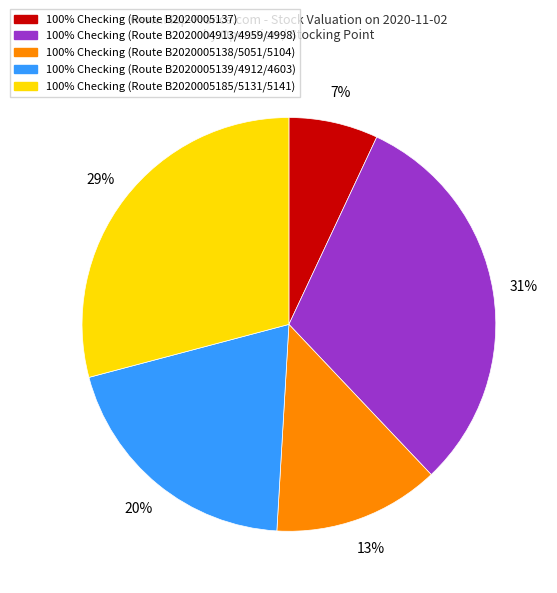

To the nearest percent, what is the average slice percentage?

20%